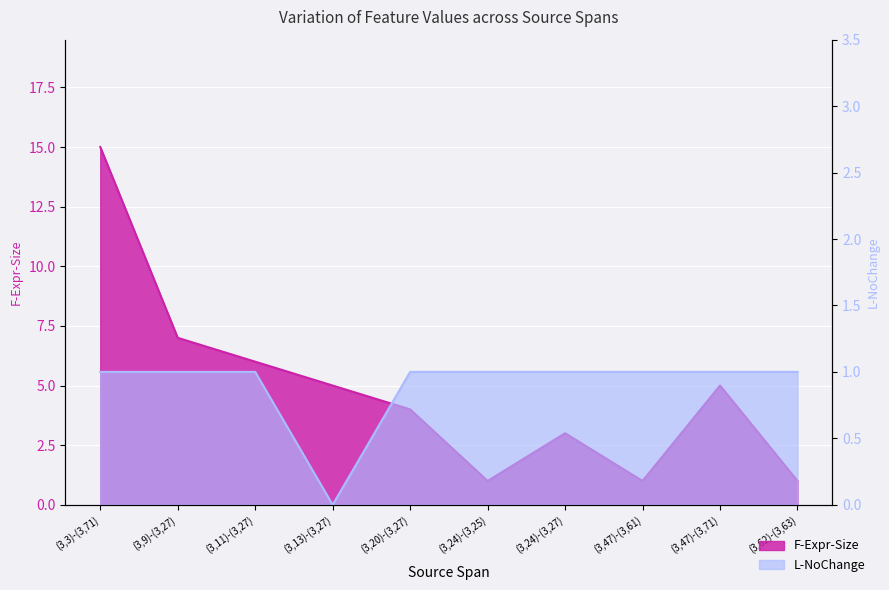

What position from the left is (3,9)-(3,27)?

2